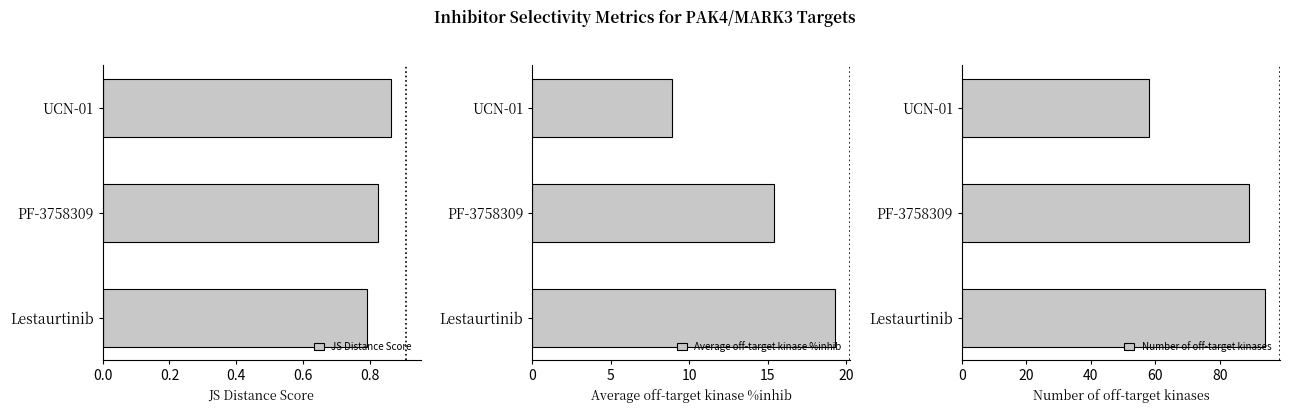

Rank the series by their maximum value, from lowest to highest.

JS Distance Score, Average off-target kinase %inhib, Number of off-target kinases